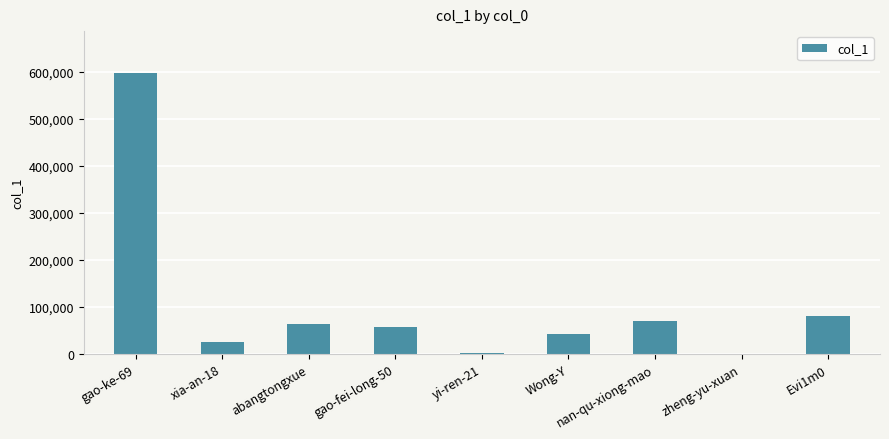

What is the greatest value displayed?

597177